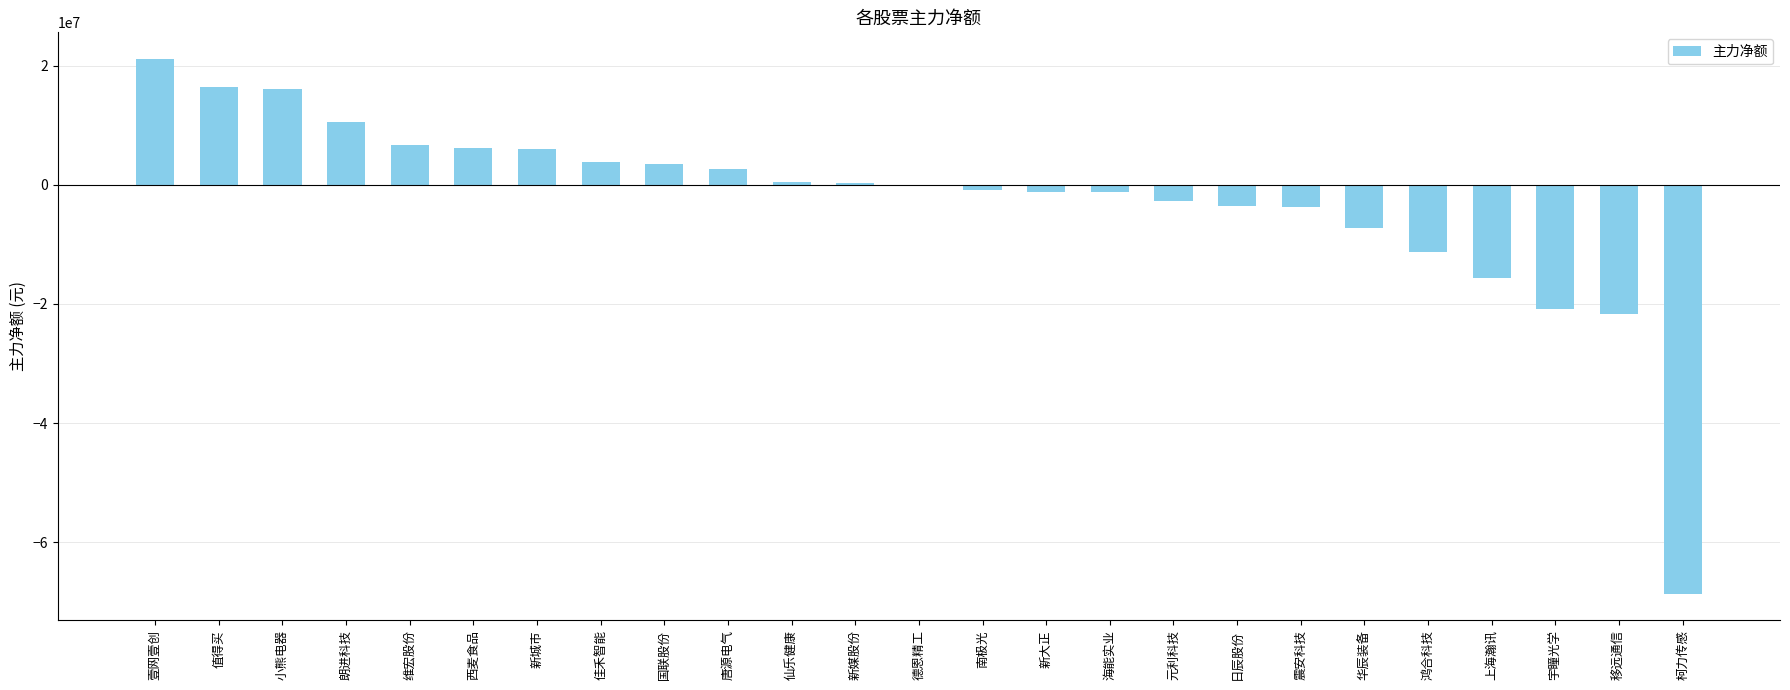

What is the greatest value displayed?

21101277